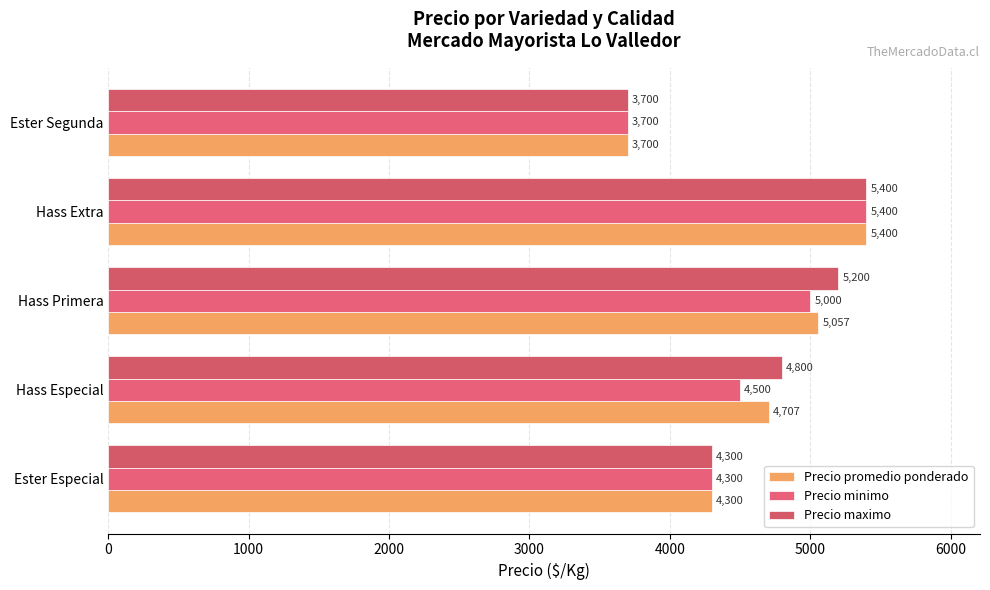

At how many categories does at least one series exceed 5248?

1